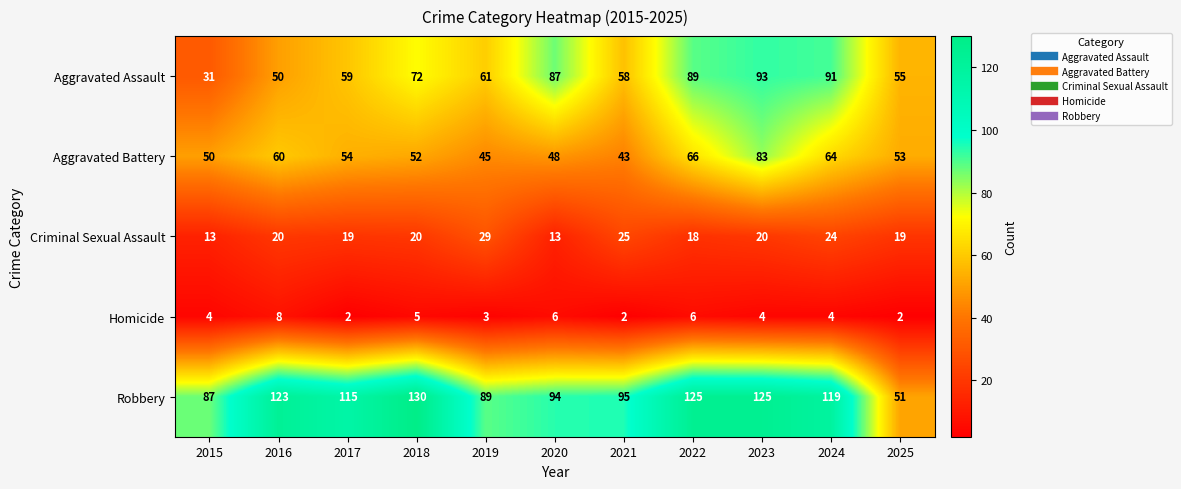

Which series has the largest range (max minus min)?

Robbery